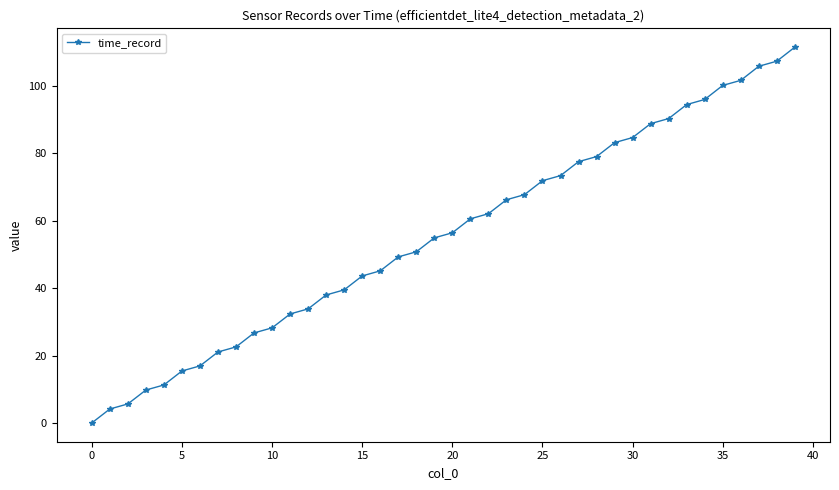

What is the value of the 12th point from the left?

32.3